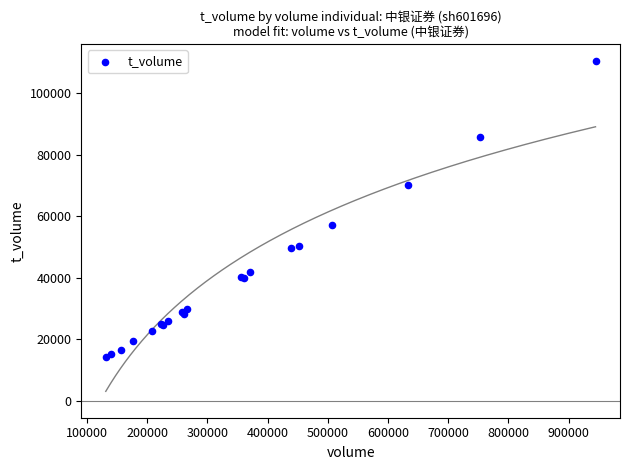

What Y value in the scatter plot is closest to 62432?

57274